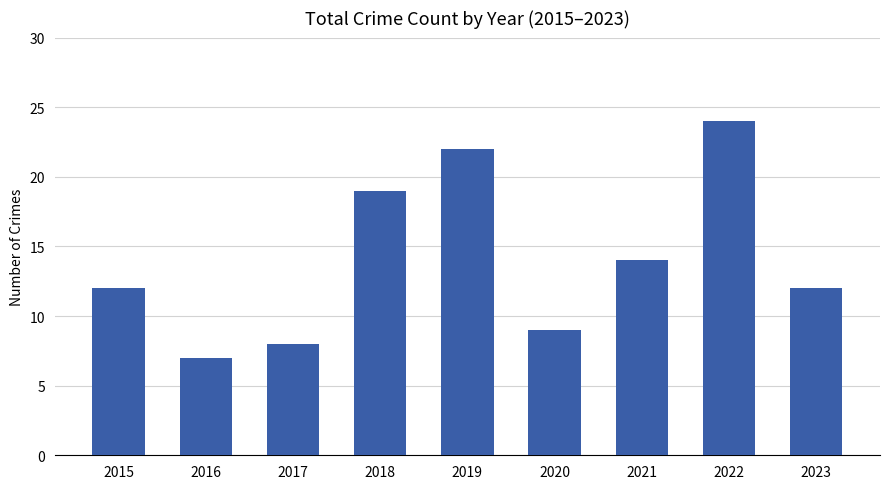

Which has a higher value, 2021 or 2020?

2021